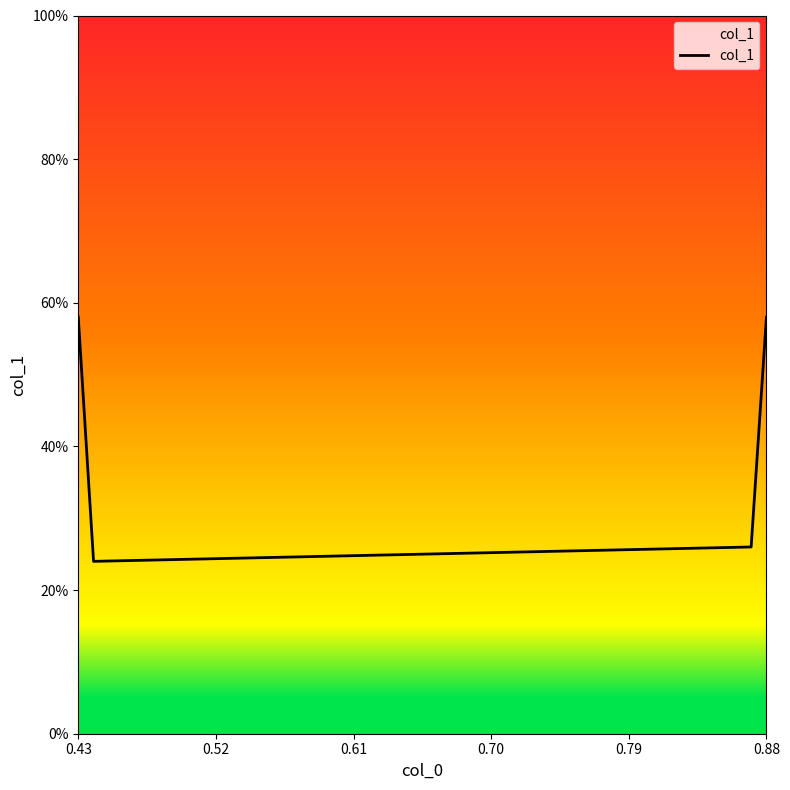

What is the difference between the second highest and second lowest values?

0.3